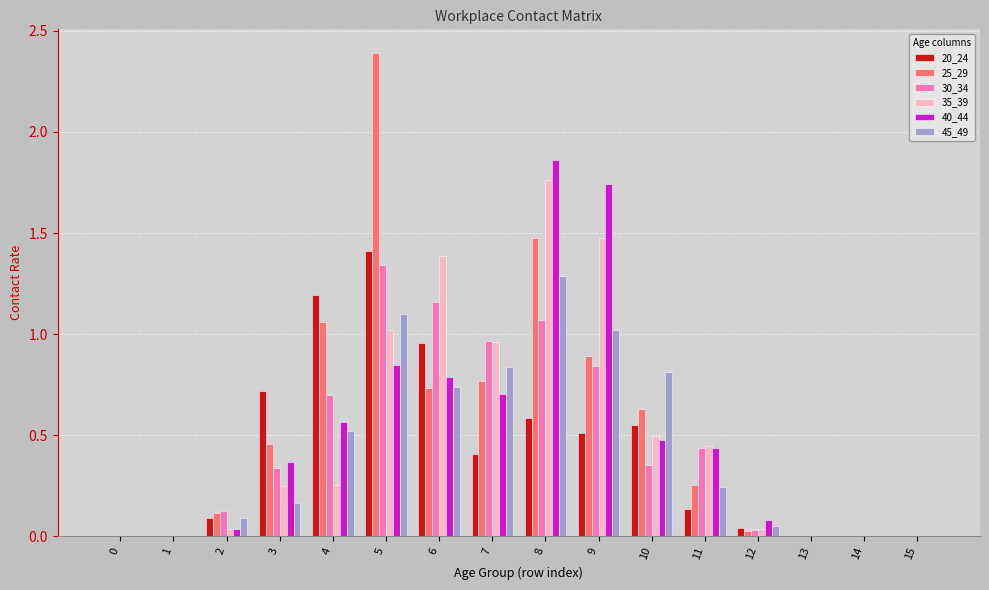

Is the value of 35_39 at 7 greater than the value of 40_44 at 15?

Yes